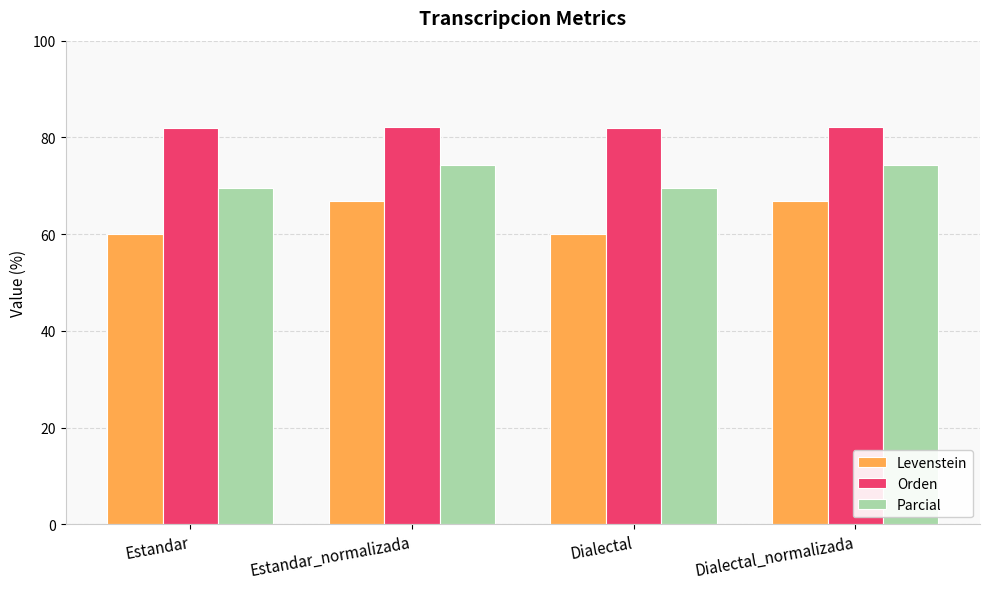

What is the value of the Orden bar at the 3rd from the left?

82.0